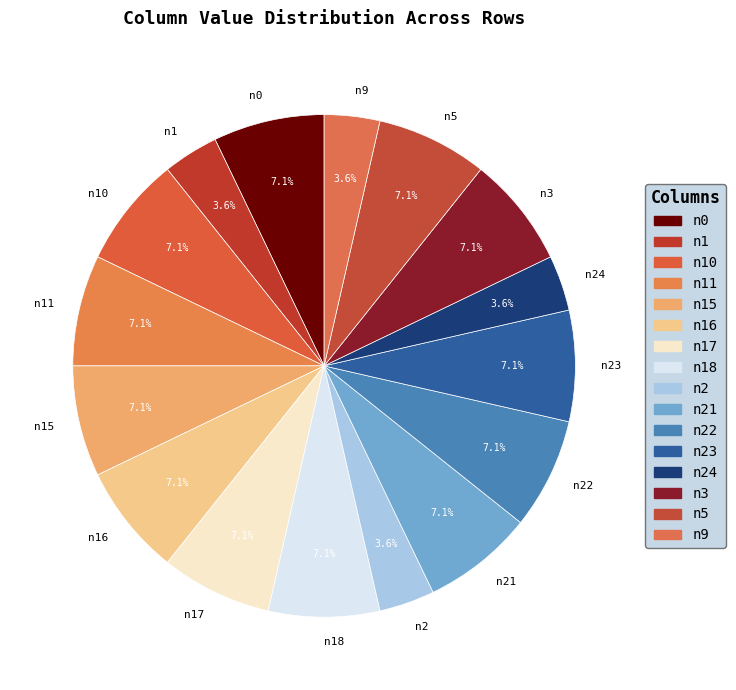

Which has a higher value, n15 or n9?

n15